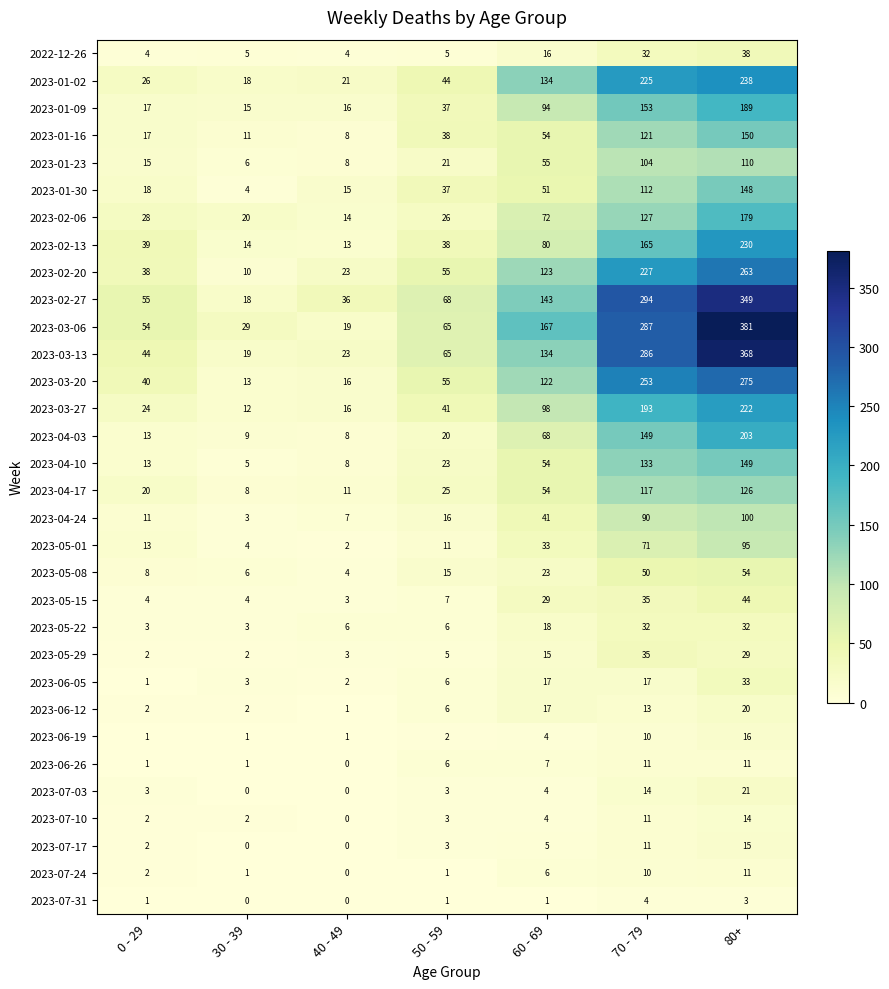

List the labels in order of 2023-05-01 value, smallest first.

40 - 49, 30 - 39, 50 - 59, 0 - 29, 60 - 69, 70 - 79, 80+